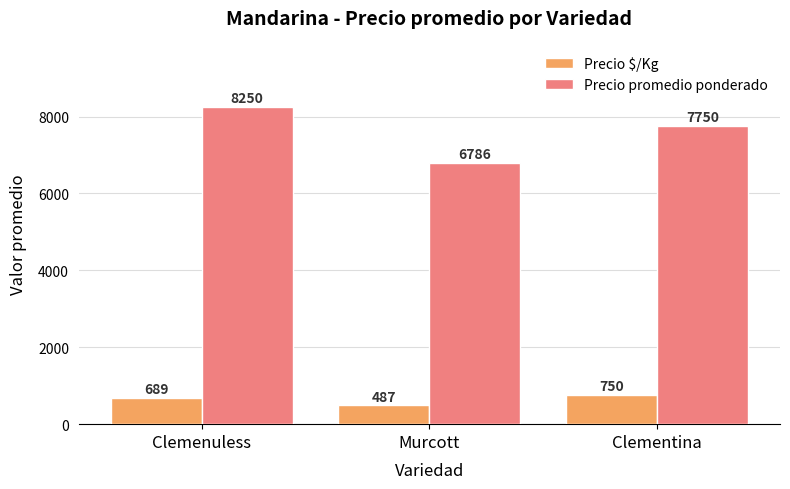

What are all the series names shown in the legend?

Precio $/Kg, Precio promedio ponderado